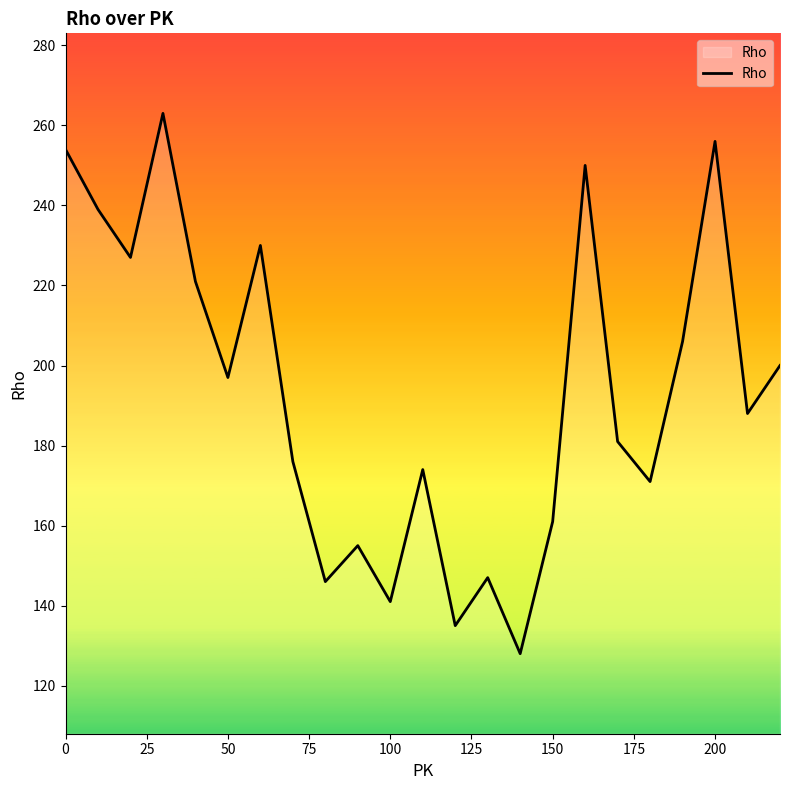

What is the minimum value shown in the chart?

128